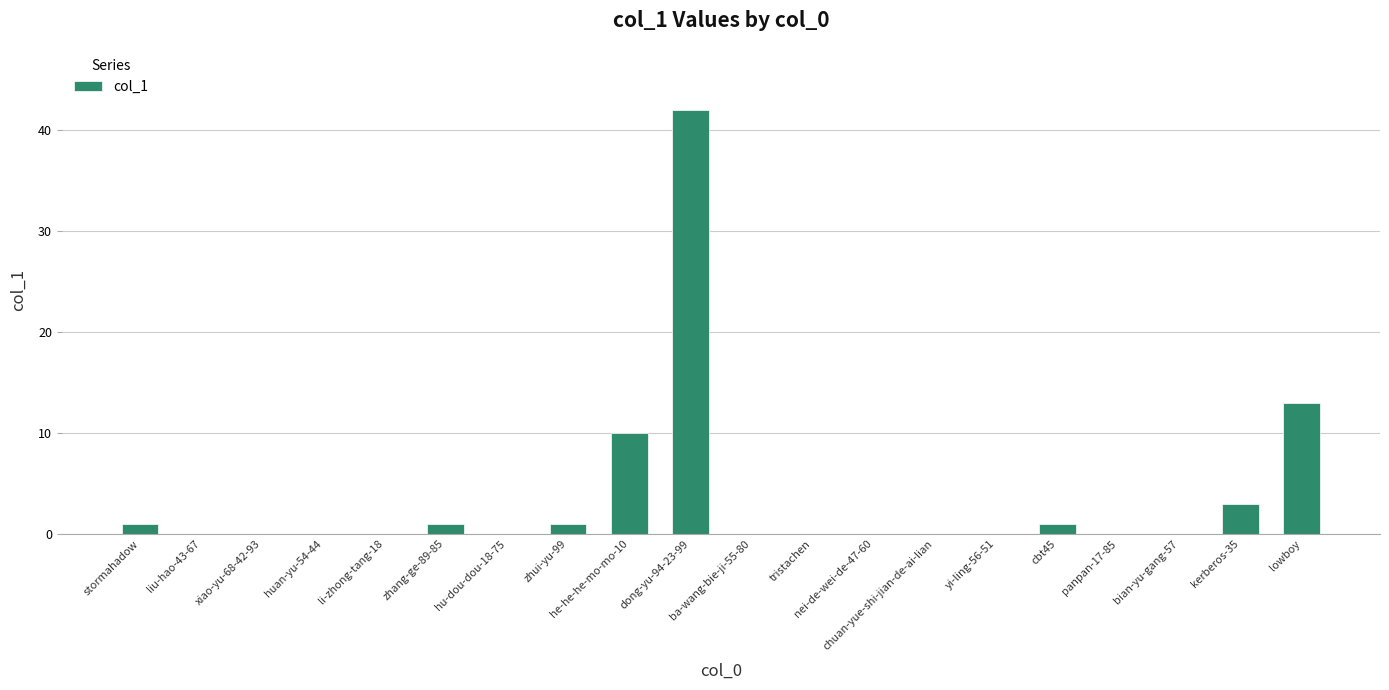

Which category has the highest value across all series?

dong-yu-94-23-99